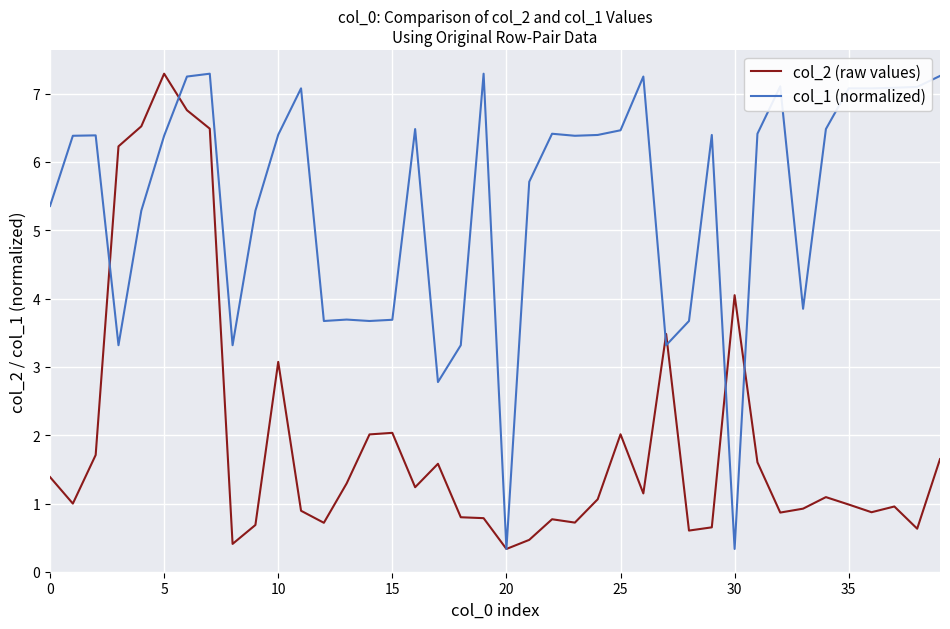

Which series has the largest total across all categories?

col_1 (normalized)